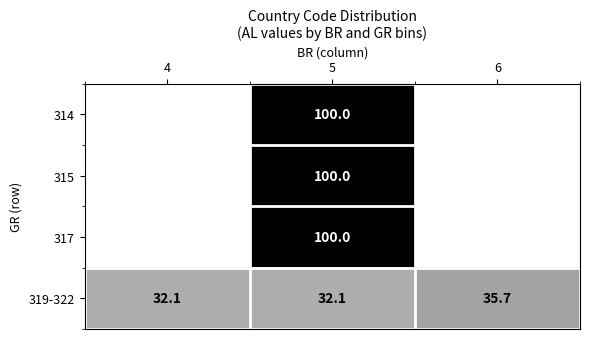

What is the minimum value for 319-322?

32.1